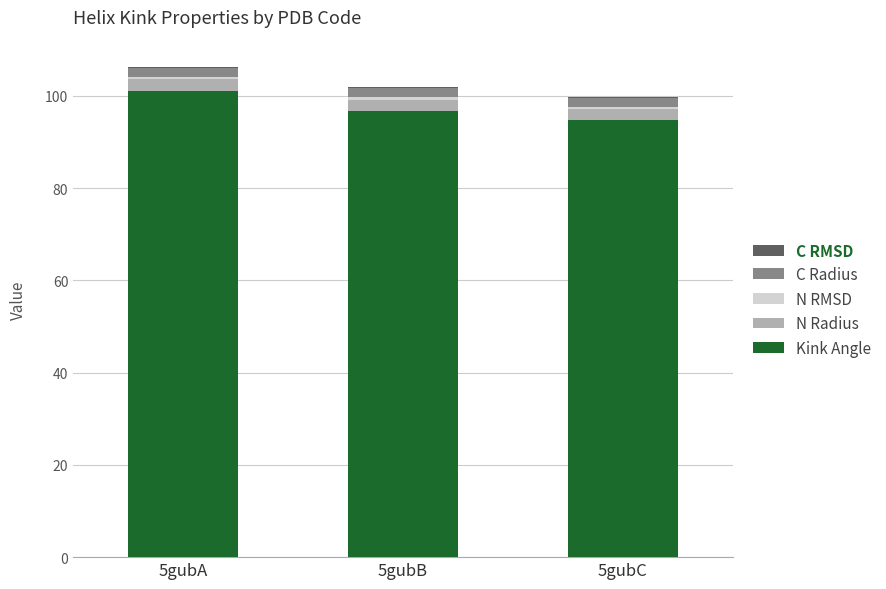

What is the total value across all series at 5gubA?

106.3